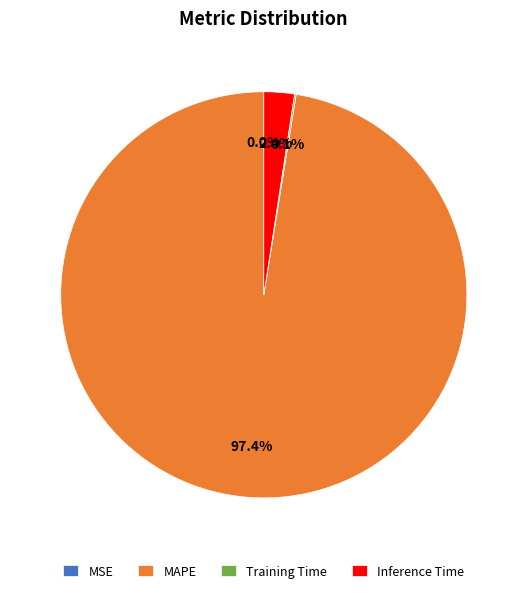

Which slice is the largest?

MAPE